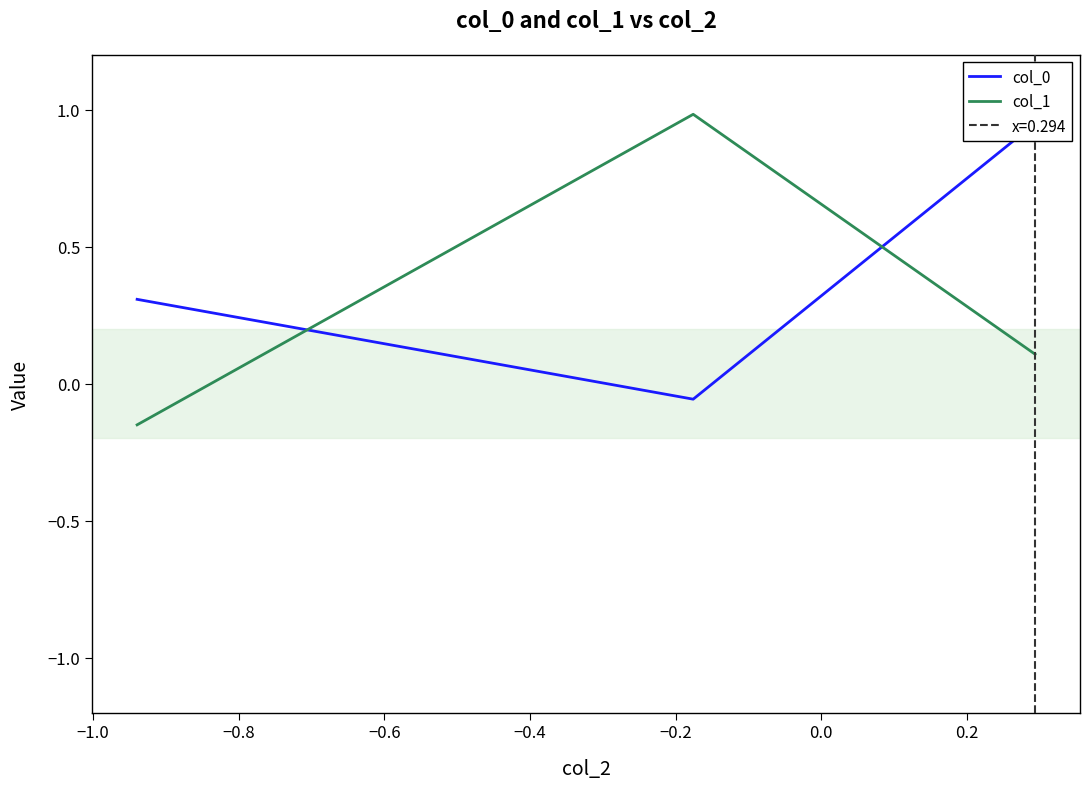

What is the highest value of the col_1 series?

1.0